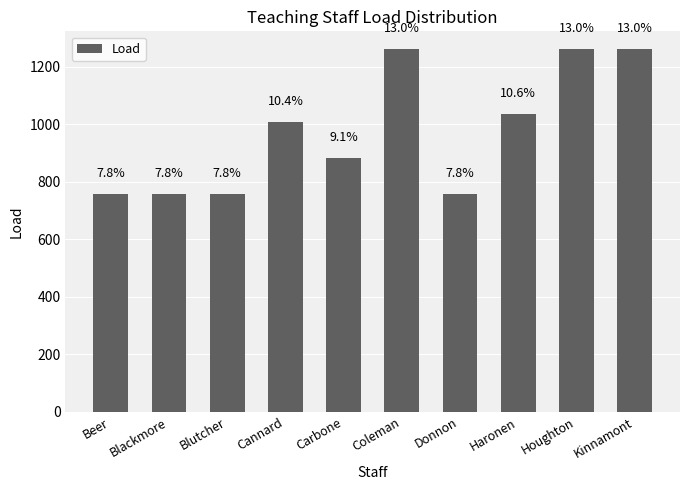

What is the difference between the maximum and minimum values?

504